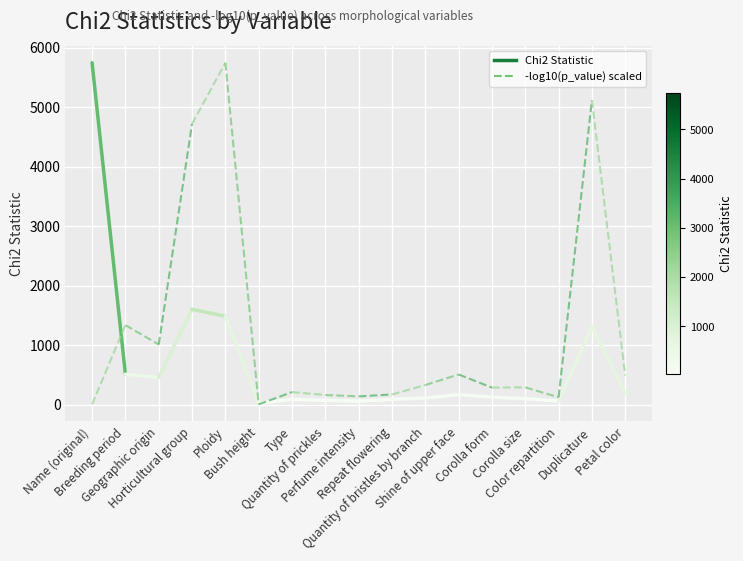

What is the maximum value for Chi2 Statistic?

5744.0